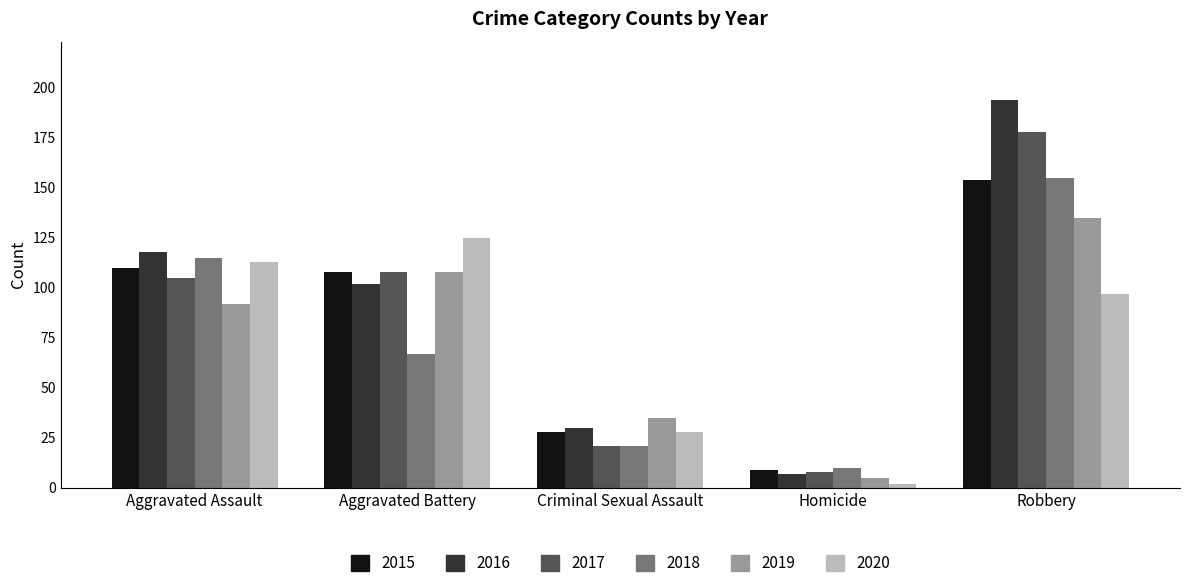

Which series changed the most between Criminal Sexual Assault and Robbery?

2016